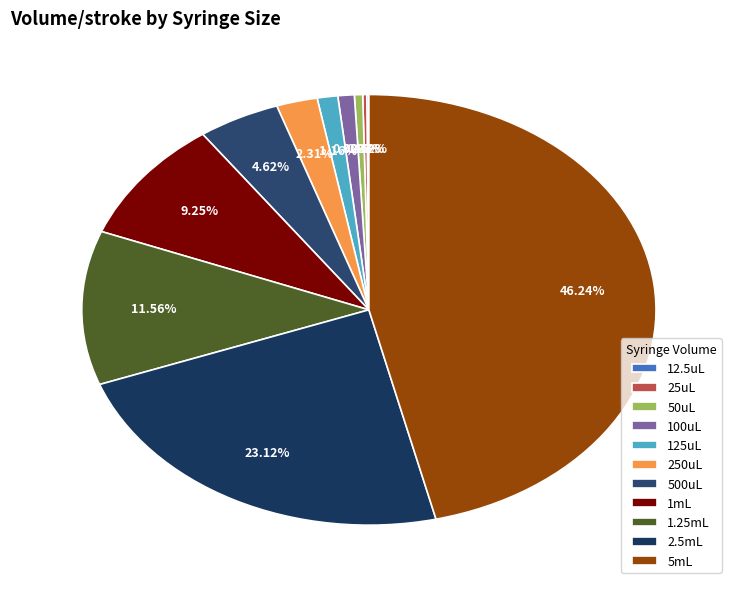

How many slices are in this pie chart?

11